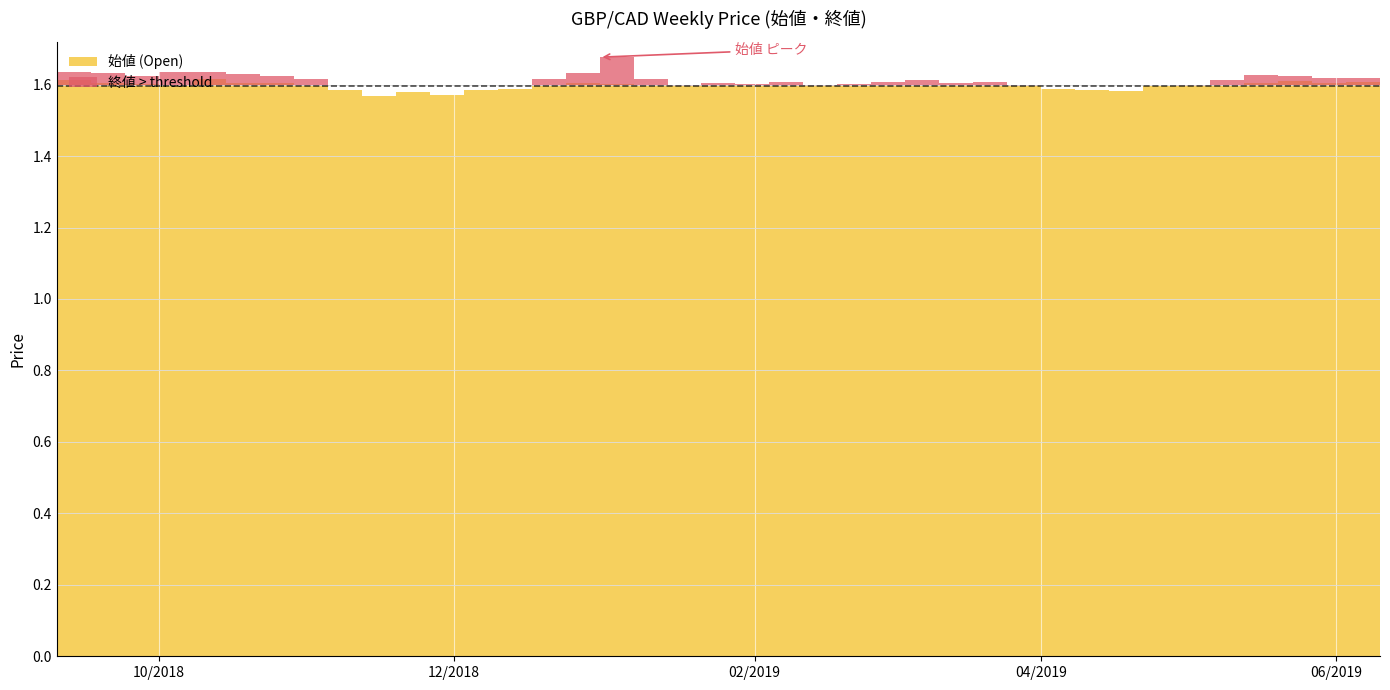

How many 終値 values are between 1 and 2?

40